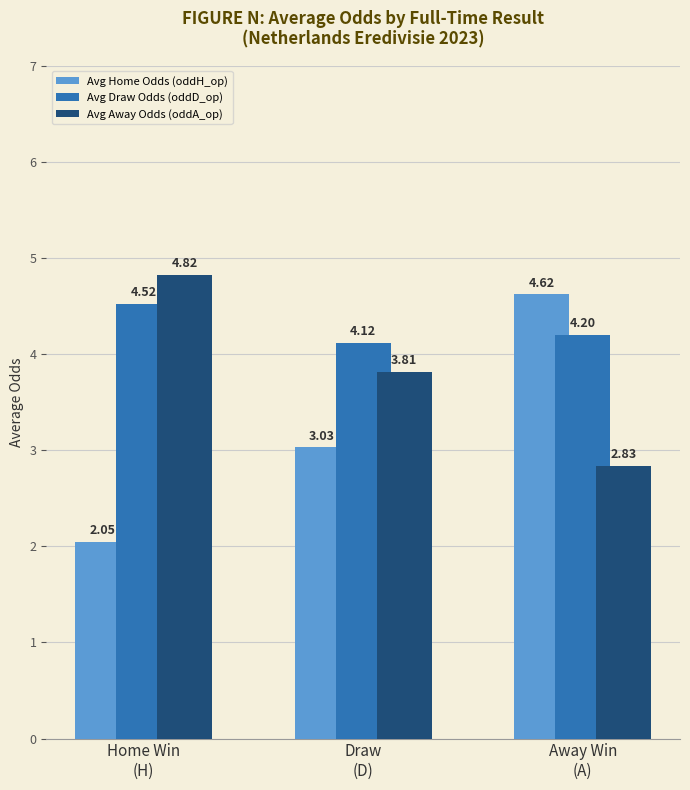

Rank the series at Draw
(D) from highest to lowest value.

Avg Draw Odds (oddD_op), Avg Away Odds (oddA_op), Avg Home Odds (oddH_op)